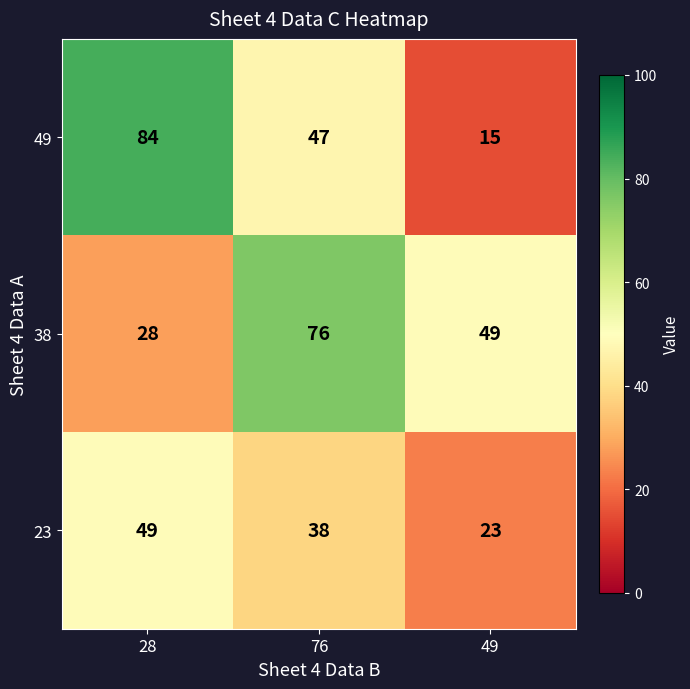

Count the 23 values in the range 23 to 49.

3